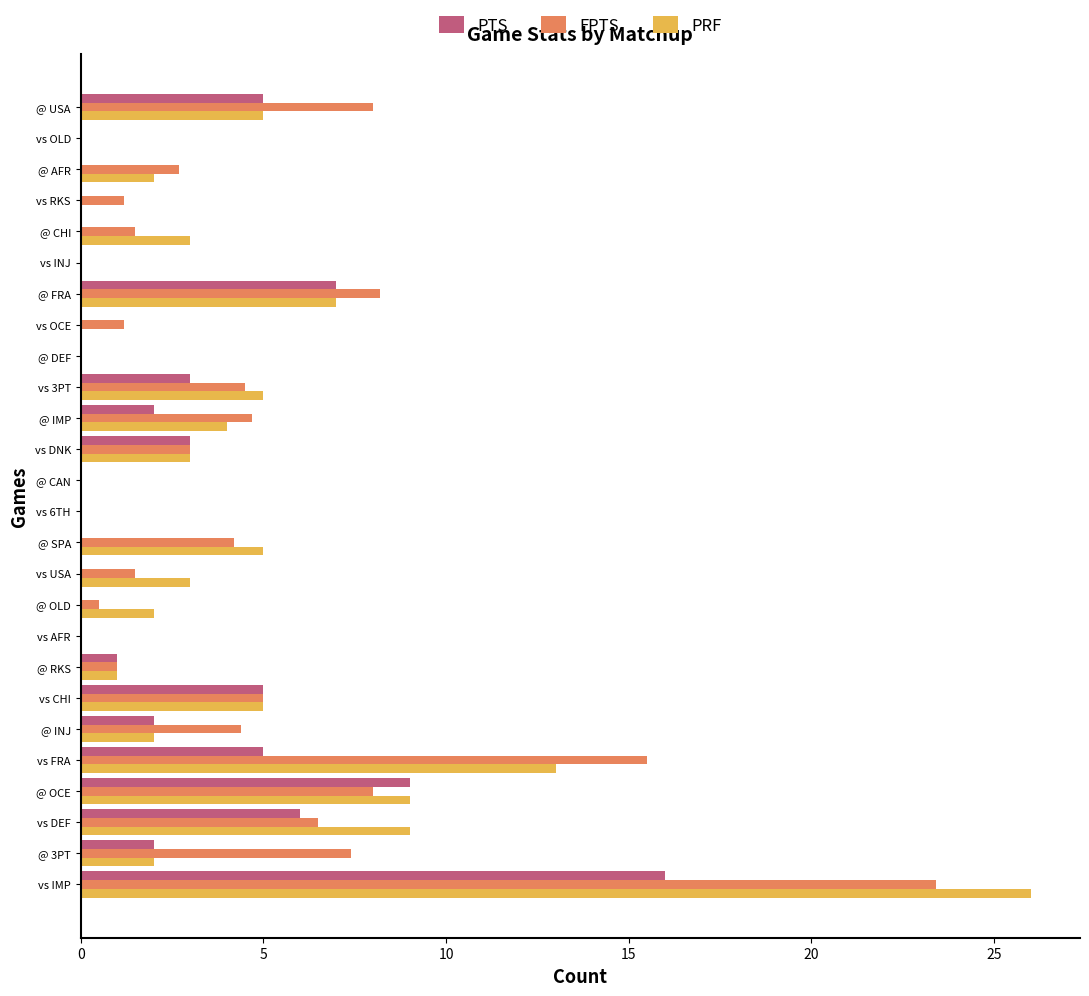

What are all the series names shown in the legend?

PTS, FPTS, PRF